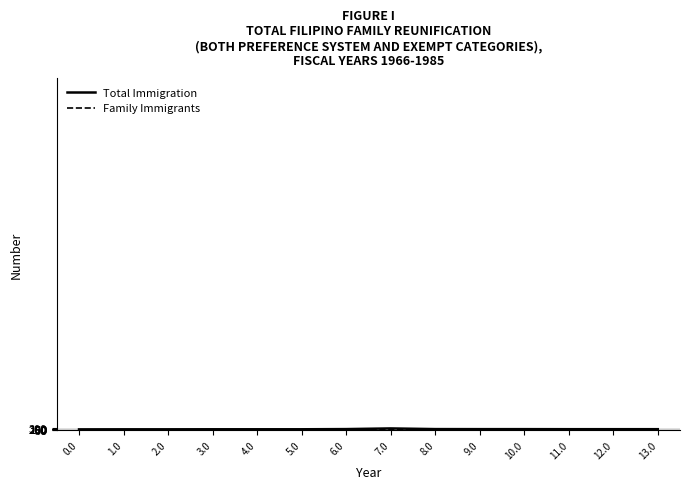

How many lines are shown in the chart?

2